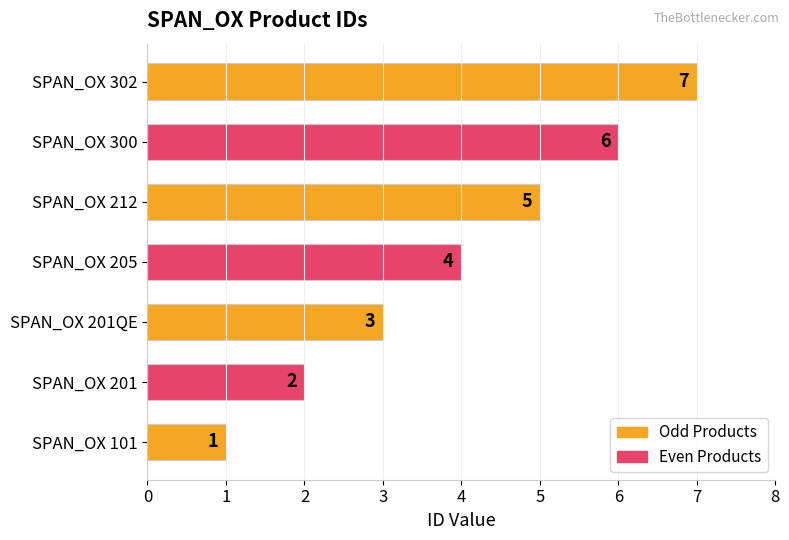

Which category has the highest value across all series?

SPAN_OX 302